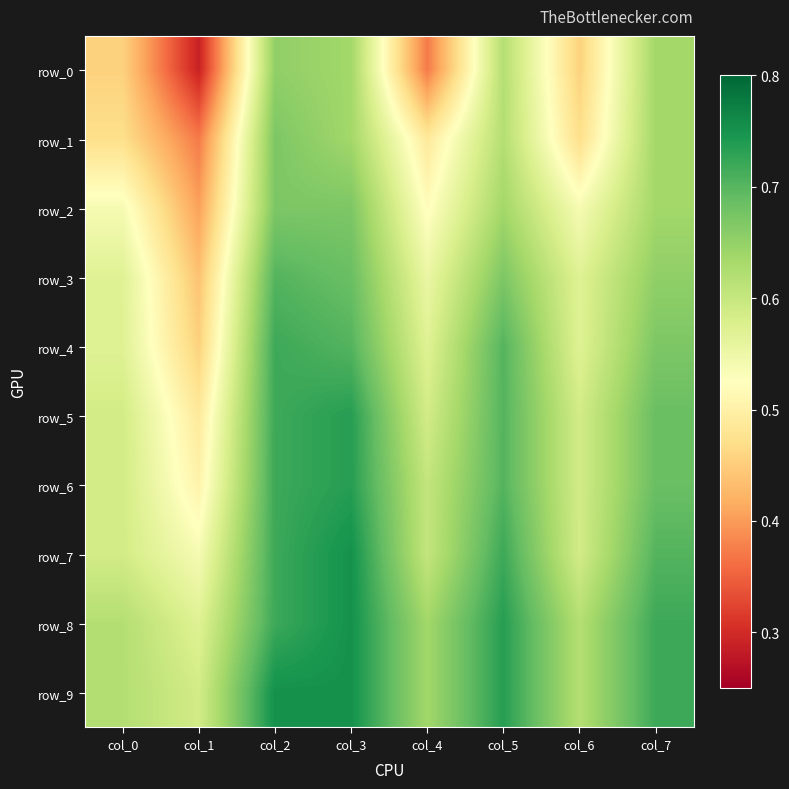

Reading left to right, what are all the values shown in this chart?

row_0: 0.5	0.3	0.7	0.6	0.4	0.6	0.5	0.6
row_1: 0.5	0.4	0.7	0.6	0.5	0.6	0.5	0.6
row_2: 0.5	0.4	0.7	0.7	0.5	0.6	0.5	0.6
row_3: 0.6	0.4	0.7	0.7	0.6	0.7	0.6	0.7
row_4: 0.6	0.5	0.7	0.7	0.6	0.7	0.6	0.7
row_5: 0.6	0.5	0.7	0.7	0.6	0.7	0.6	0.7
row_6: 0.6	0.5	0.7	0.7	0.6	0.7	0.6	0.7
row_7: 0.6	0.5	0.7	0.8	0.6	0.7	0.6	0.7
row_8: 0.6	0.6	0.7	0.8	0.6	0.7	0.6	0.7
row_9: 0.6	0.6	0.8	0.8	0.6	0.7	0.6	0.7